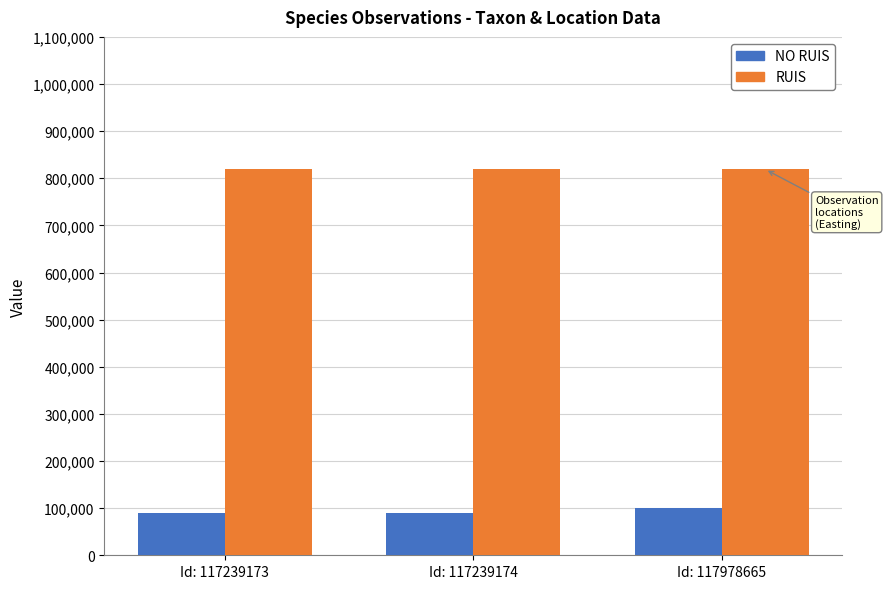

What is the lowest value of the RUIS series?

818931